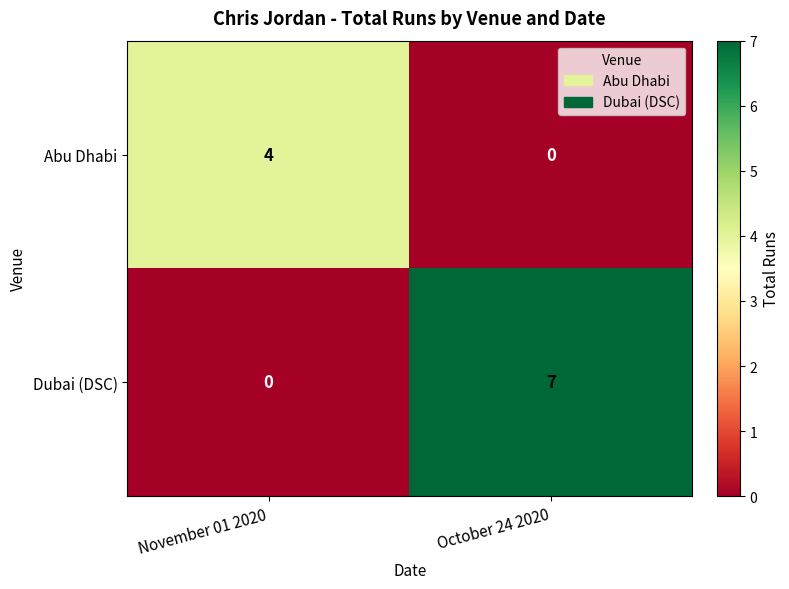

Which category has the highest value across all series?

October 24 2020